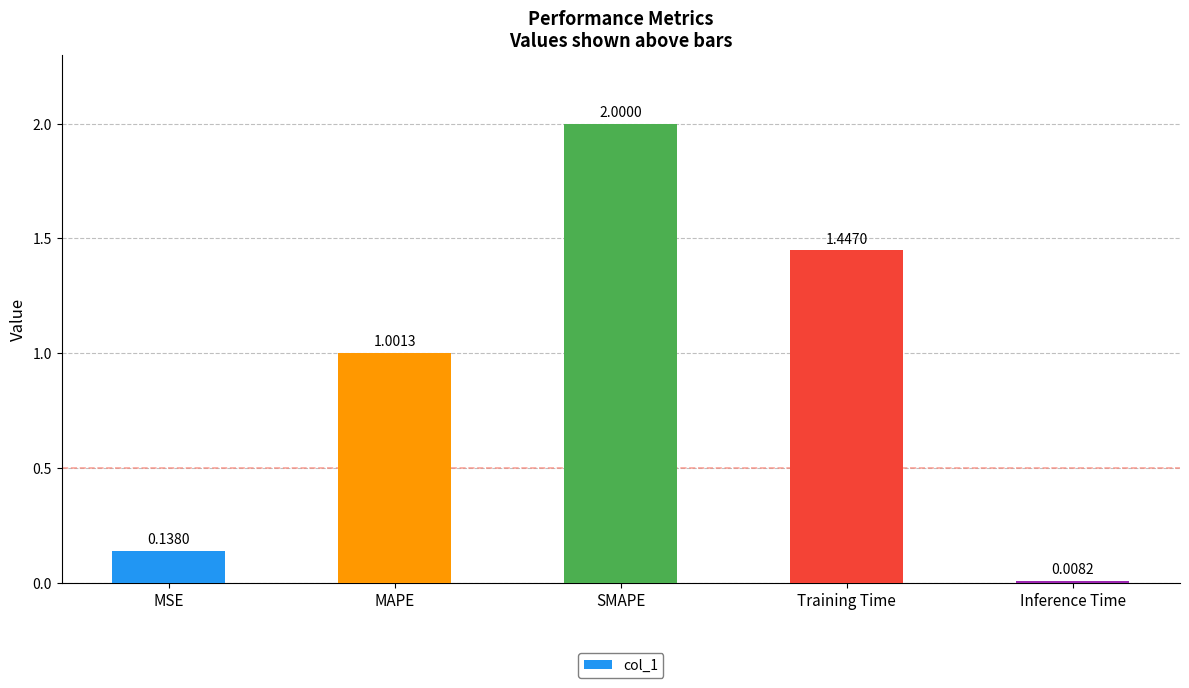

Is it true that the value at SMAPE is 2.0?

True